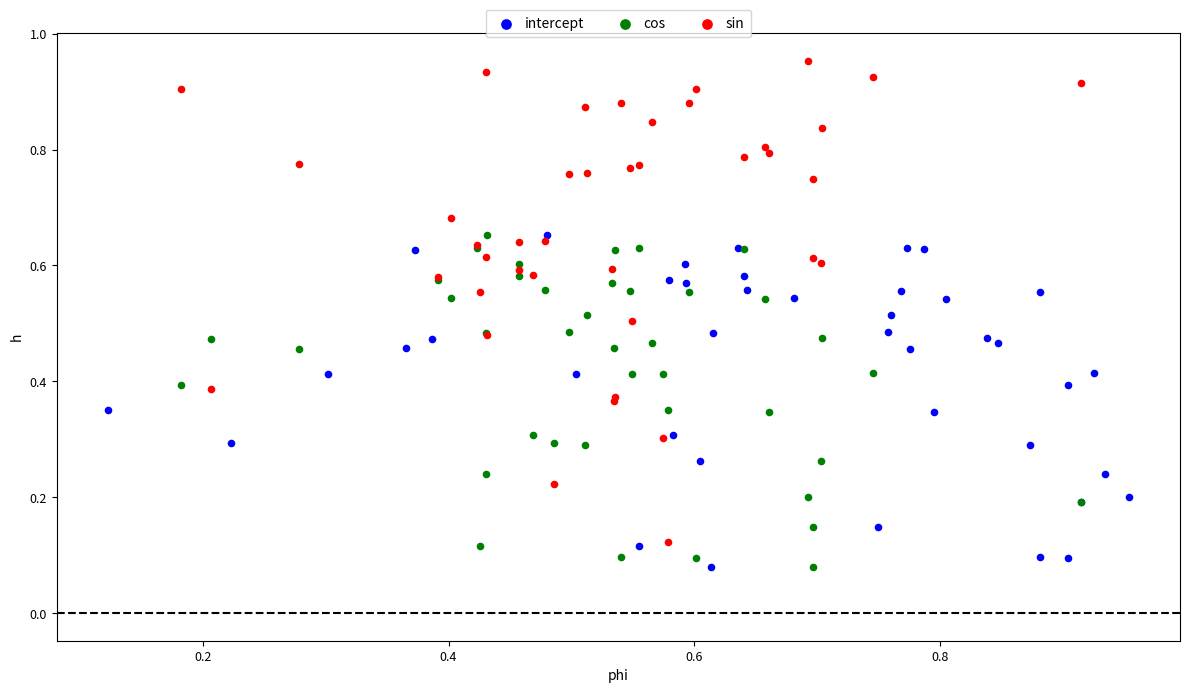

Which series reaches the maximum Y coordinate?

sin